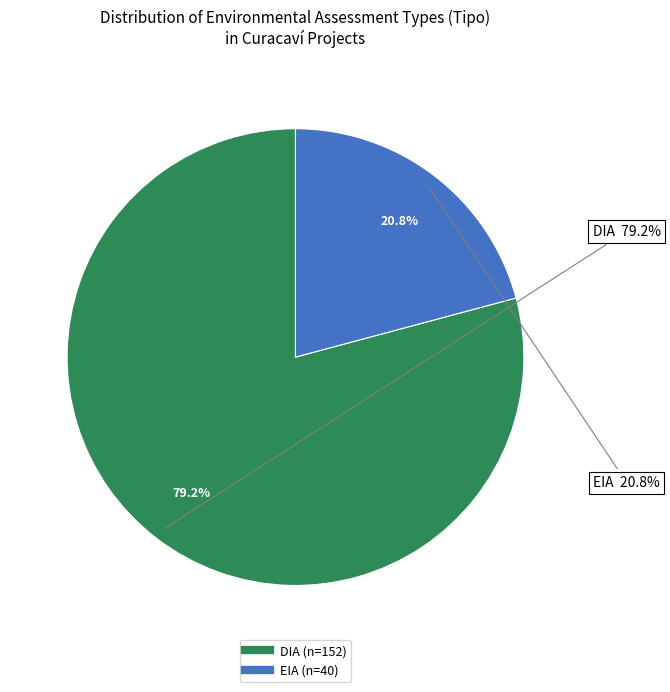

Rank the categories by value from highest to lowest.

DIA, EIA